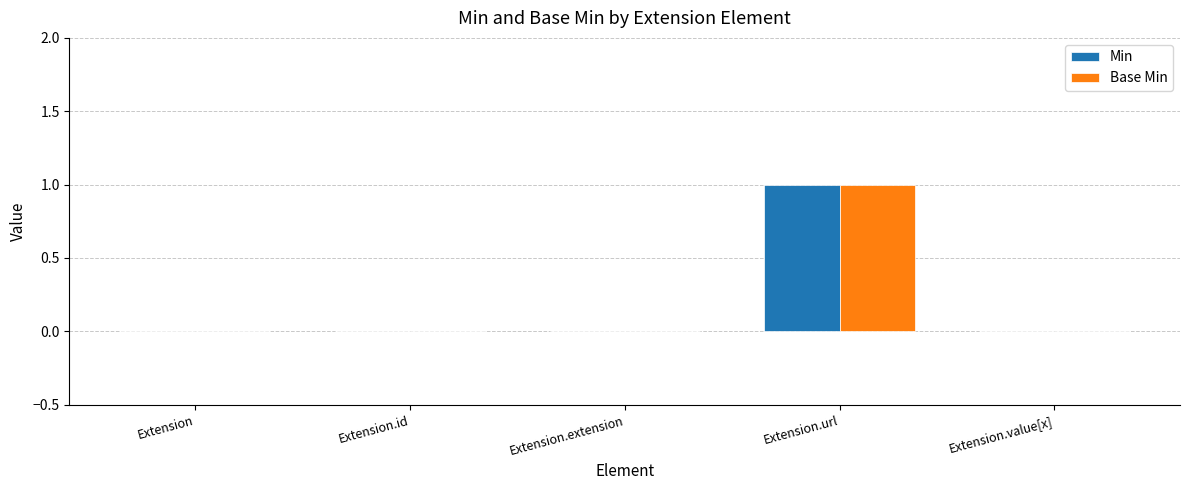

Count the Min values in the range 0 to 1.

5